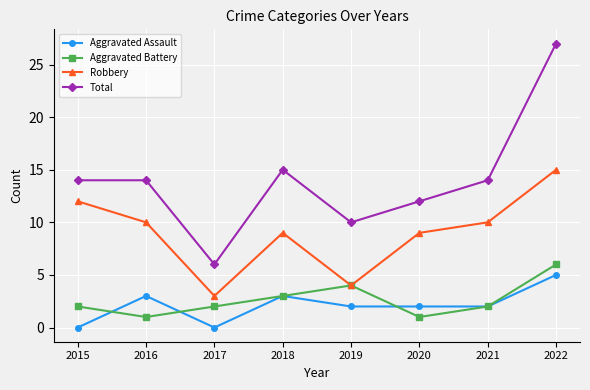

Is the value of Aggravated Battery at 2018 greater than the value of Total at 2021?

No